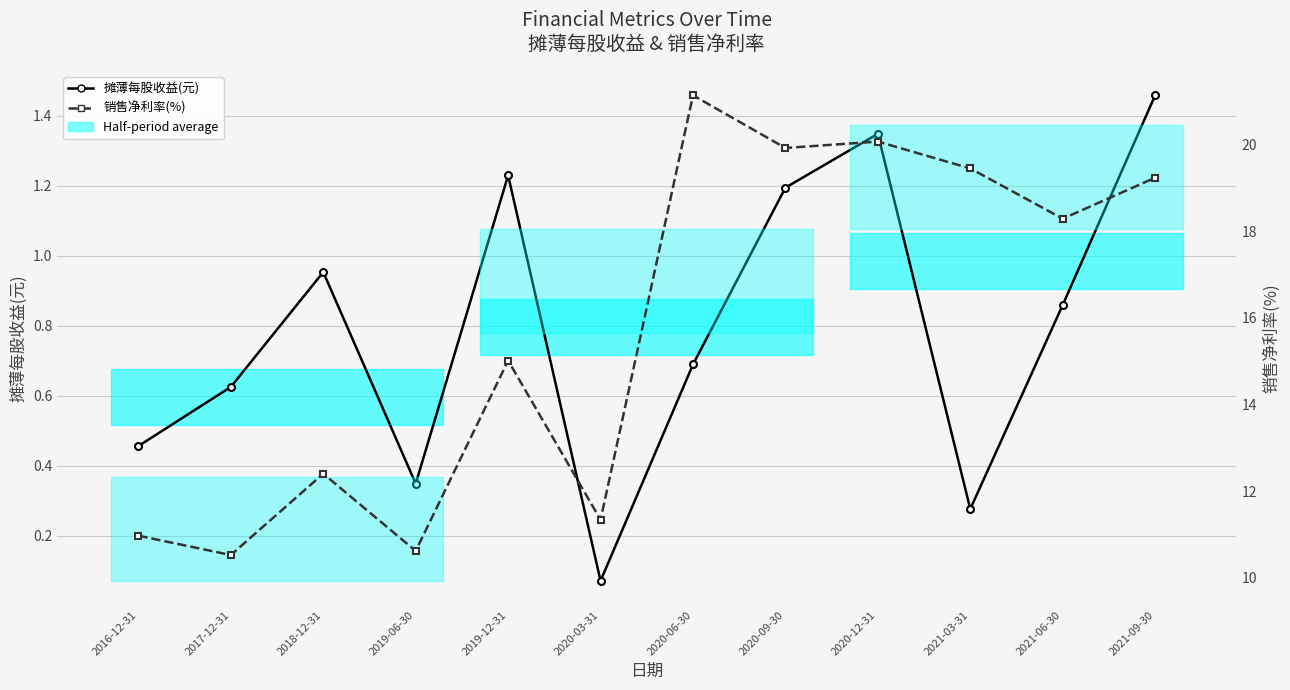

At how many categories does at least one series exceed 2?

12